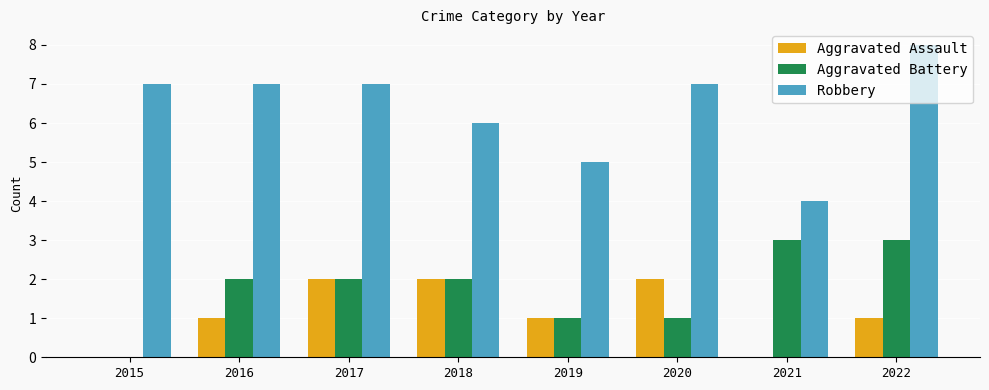

Which category has the highest value in the Robbery series?

2022